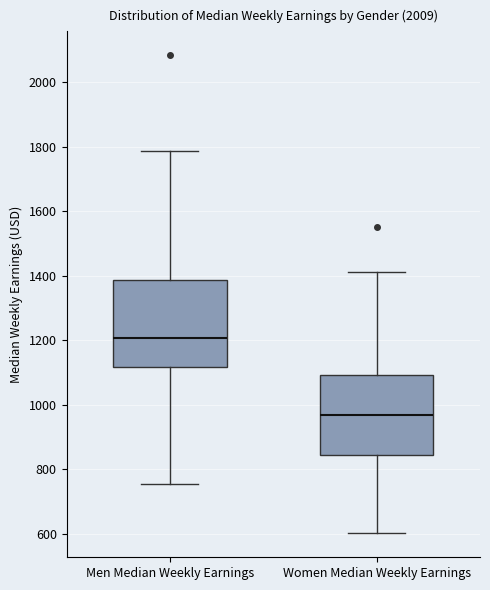

Which box has the lowest median line?

Women Median Weekly Earnings